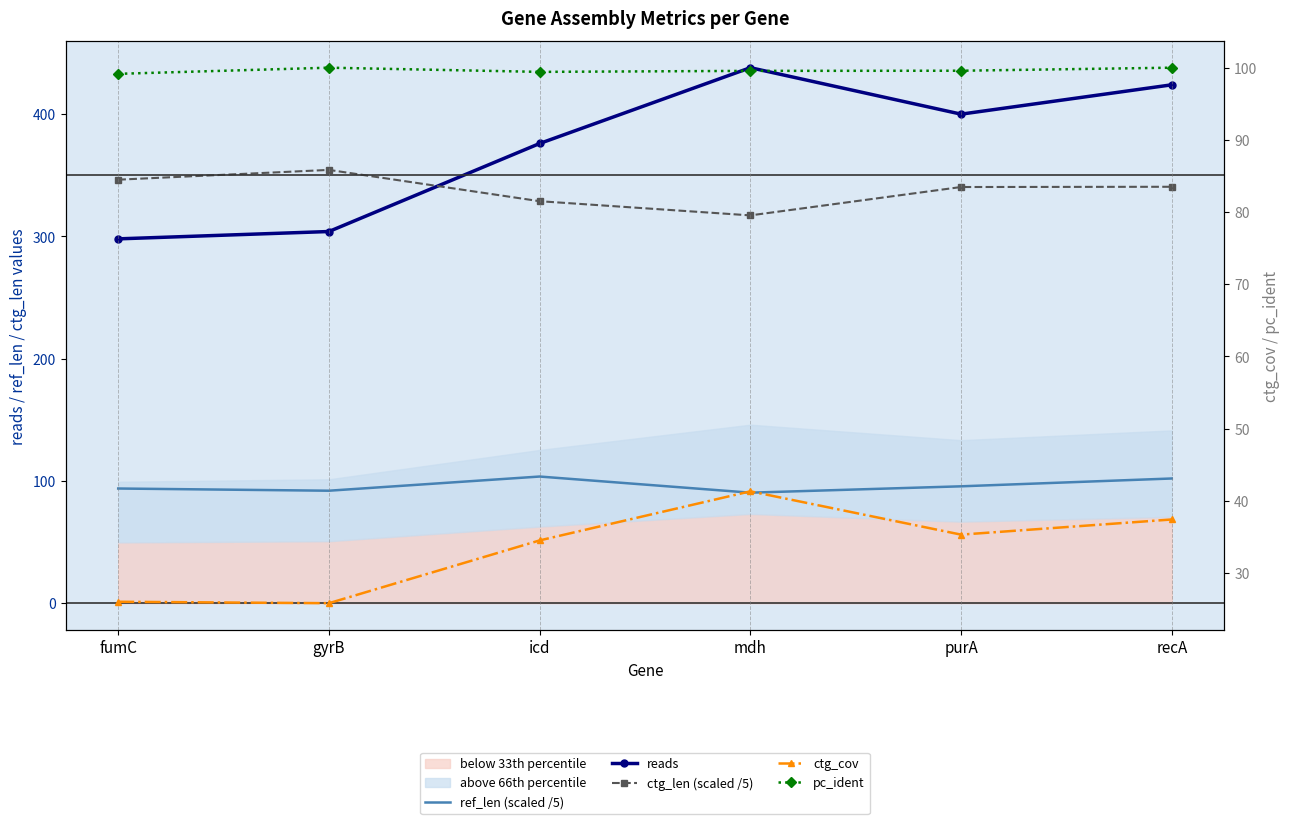

What is the total value across all series at fumC?

863.4